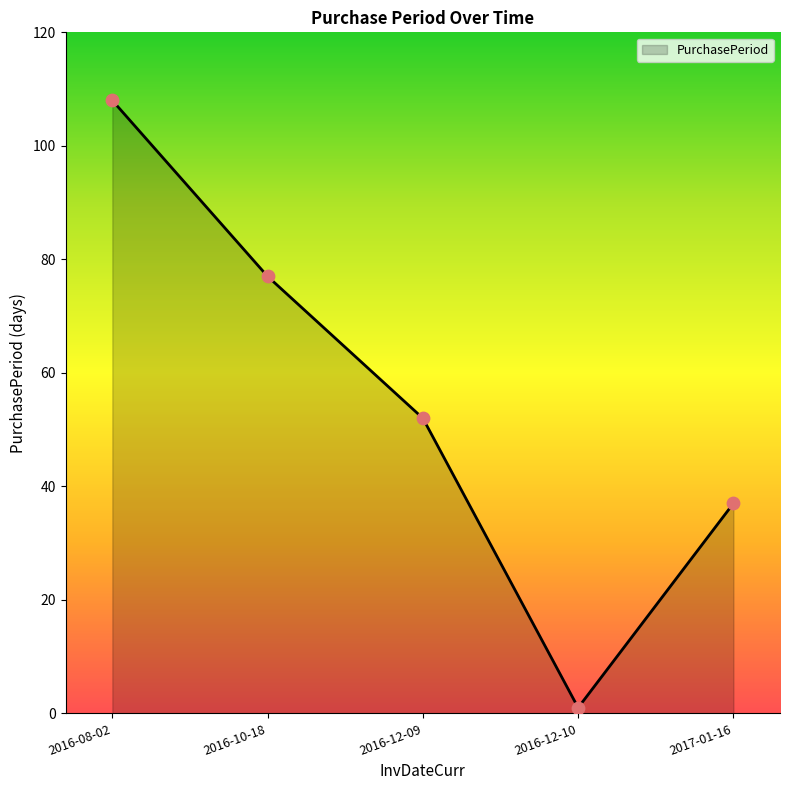

Between 2017-01-16 and 2016-12-10, which is larger?

2017-01-16